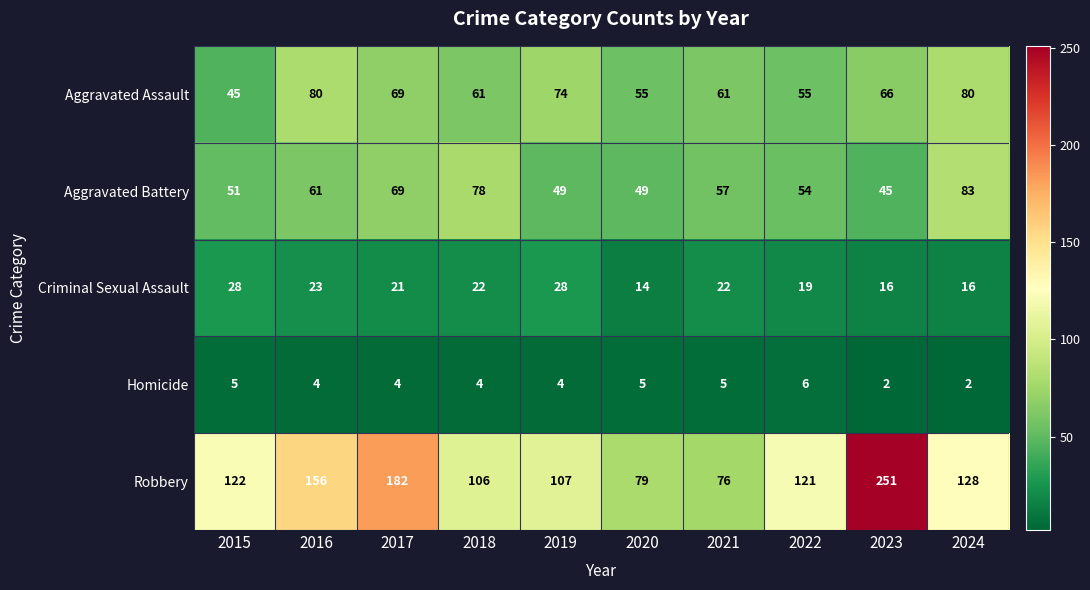

What is the sum of the Aggravated Assault values at 2023 and 2016?

146